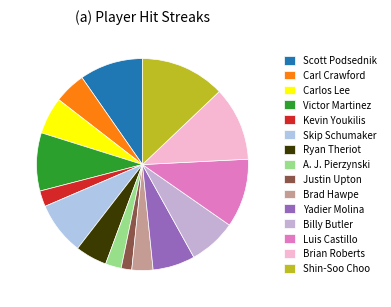

How many segments does this pie chart have?

15